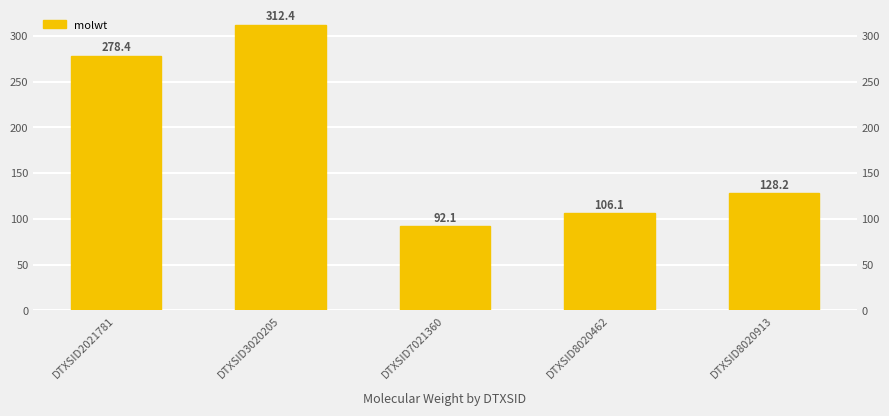

What is the sum of all values?

917.2